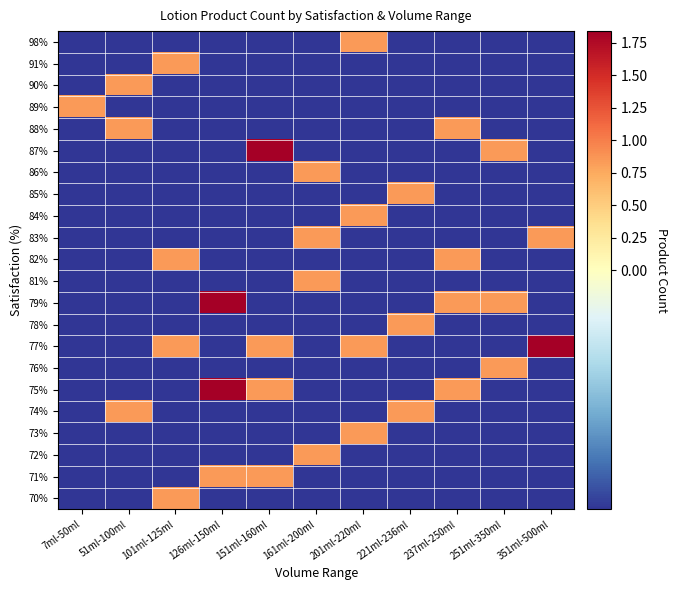

What is the greatest value displayed?

1.8